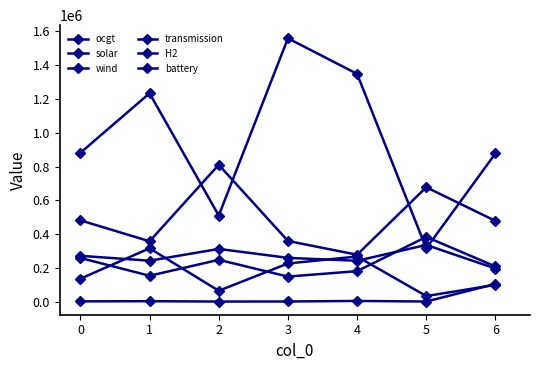

What is the maximum value shown in the chart?

1557858.9